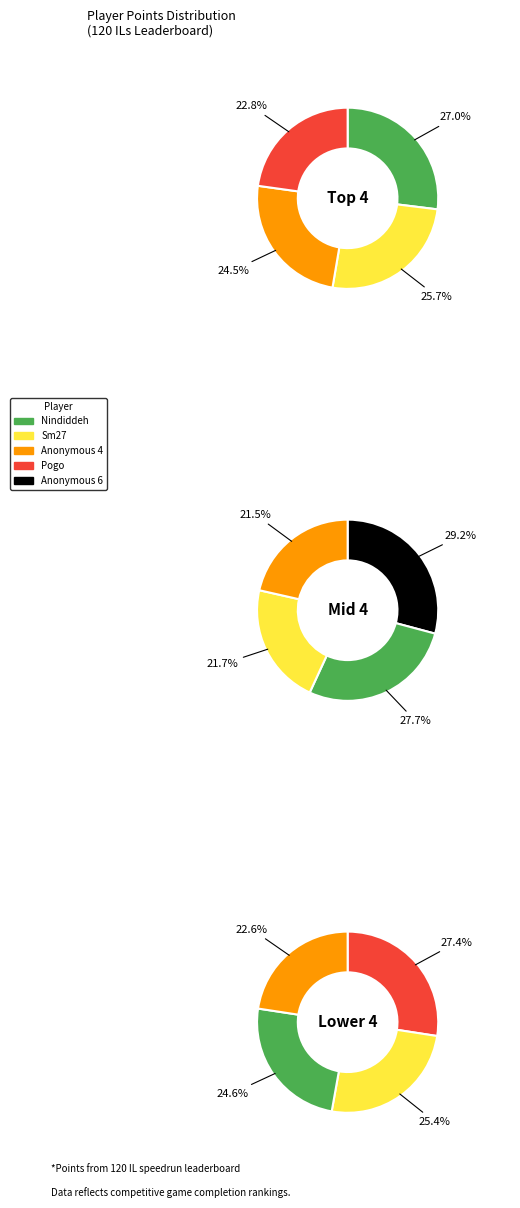

Is Paper the majority of the pie?

No